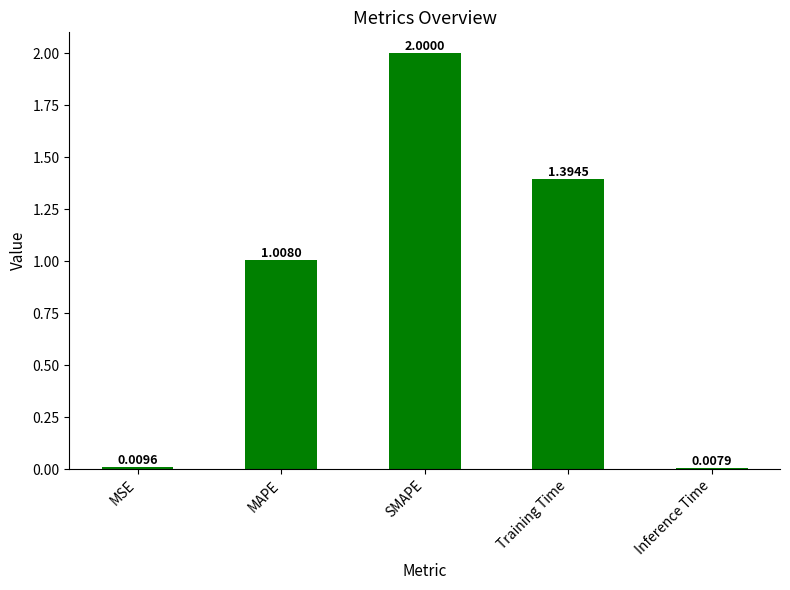

What is the change in value from Training Time to Inference Time?

-1.4